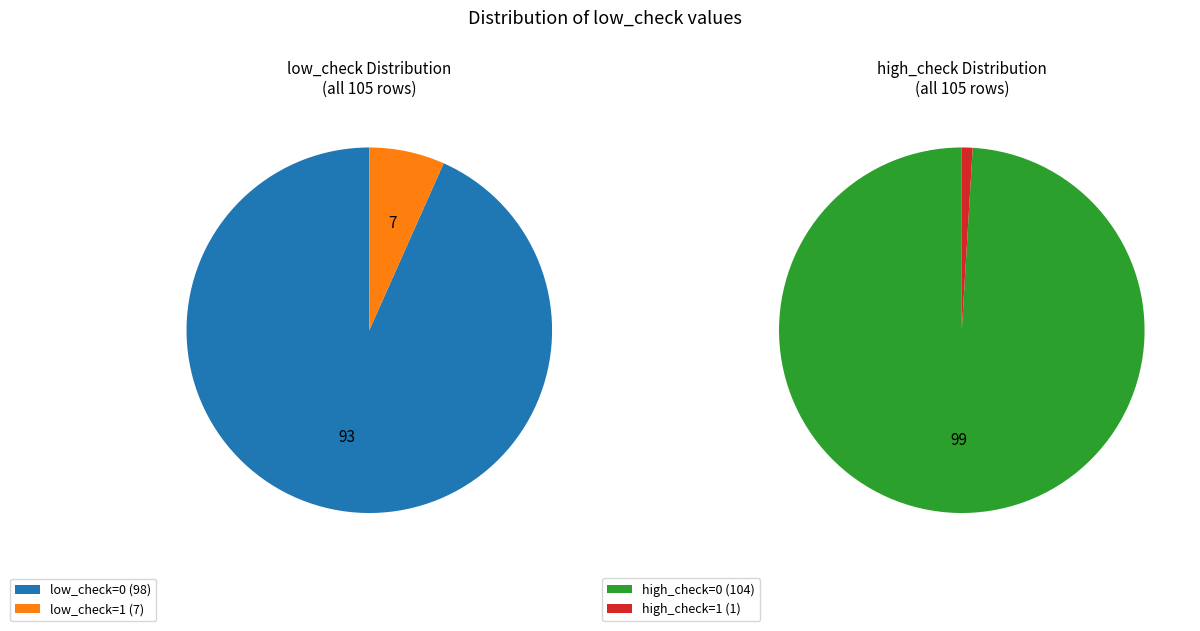

What percentage is the low_check=1 slice, to the nearest percent?

7%